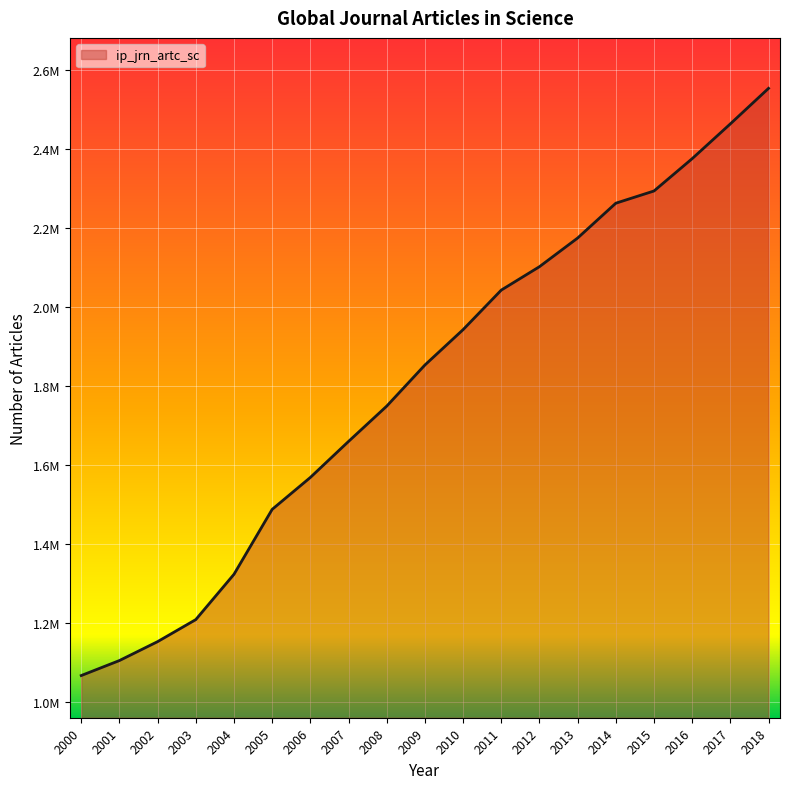

What is the maximum value shown in the chart?

2554373.4